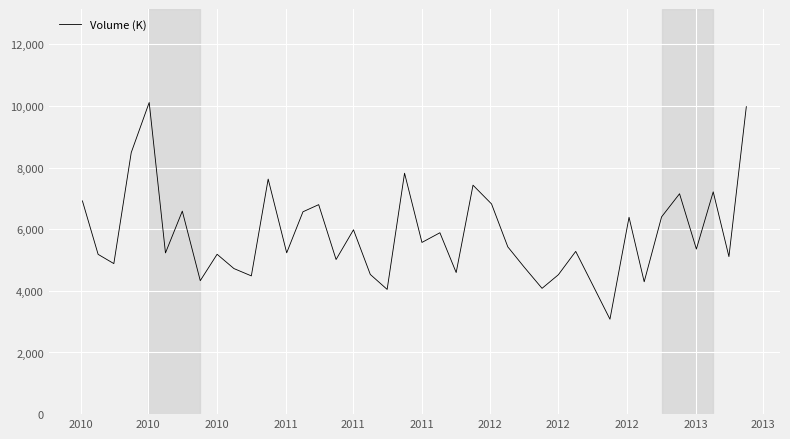

What is the difference between the maximum and minimum values?

7030.0